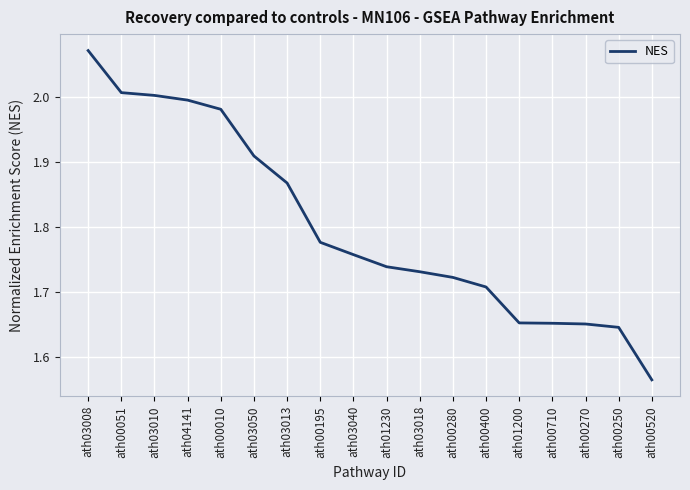

At which label is the value closest to 1?

ath00520